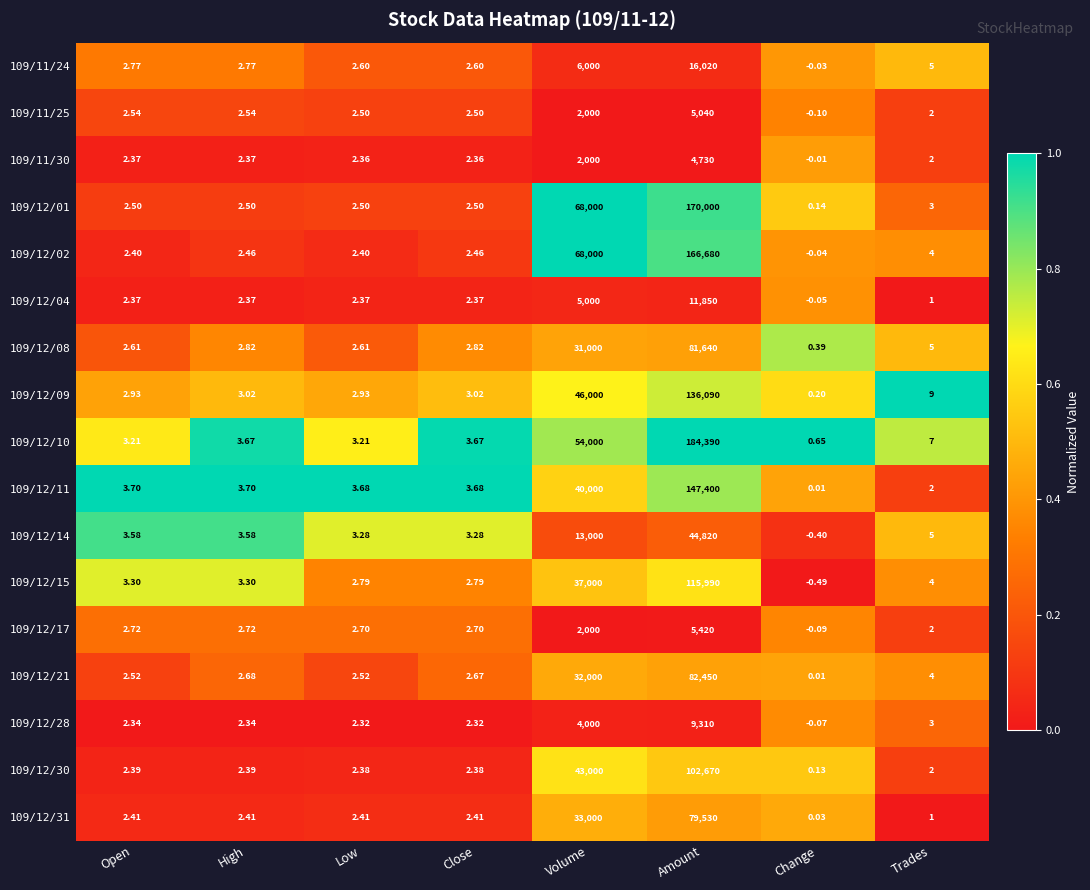

Which label corresponds to the smallest value in the chart?

Change